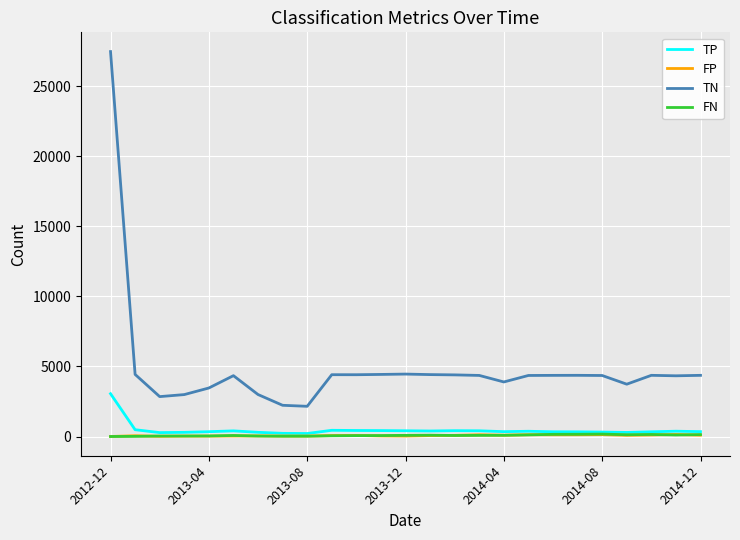

What is the greatest value displayed?

27467